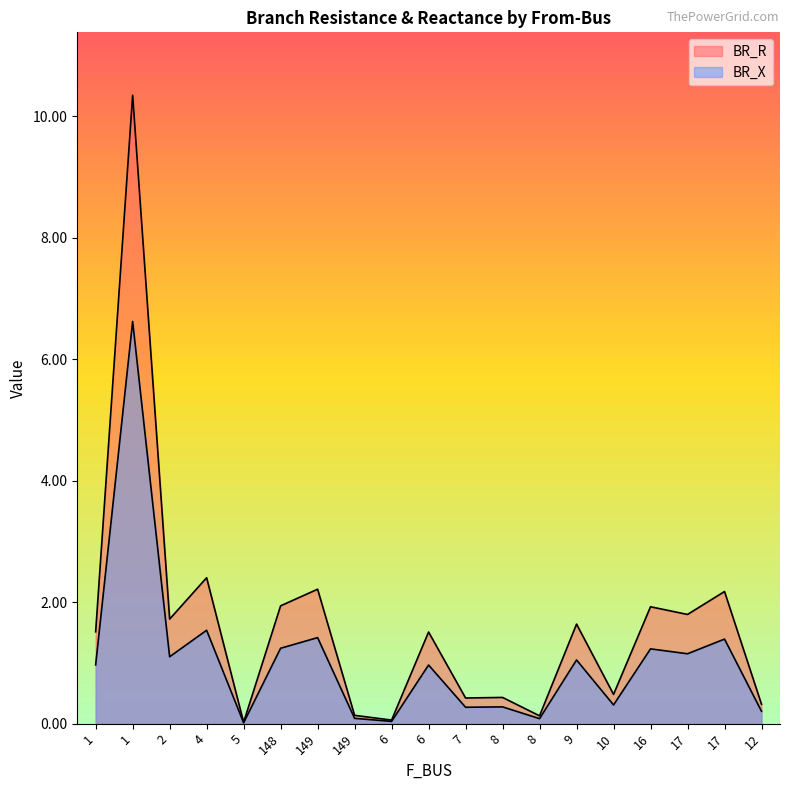

What is the label of the 2nd point from the right?

17